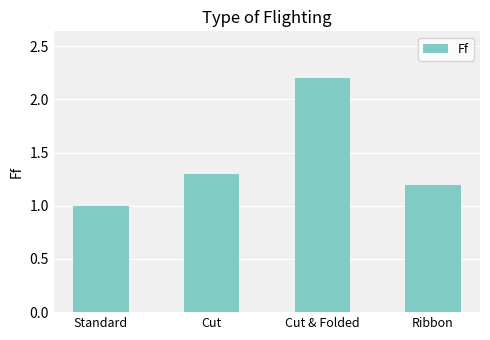

What position from the right is Cut?

3